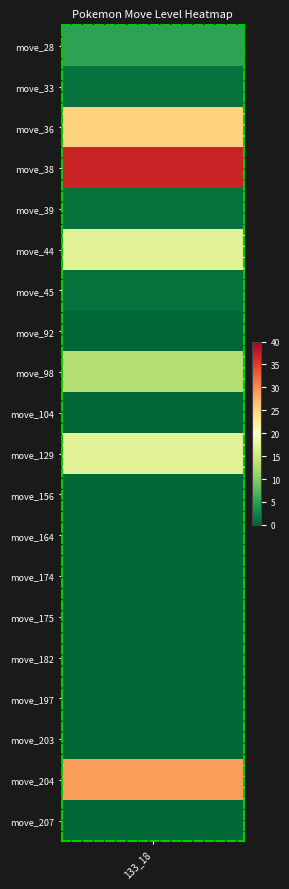

Which series has the widest spread of values?

38